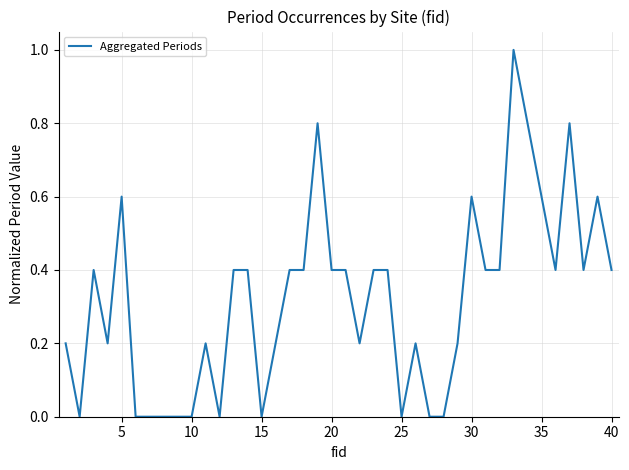

How many categories are shown in the chart?

40